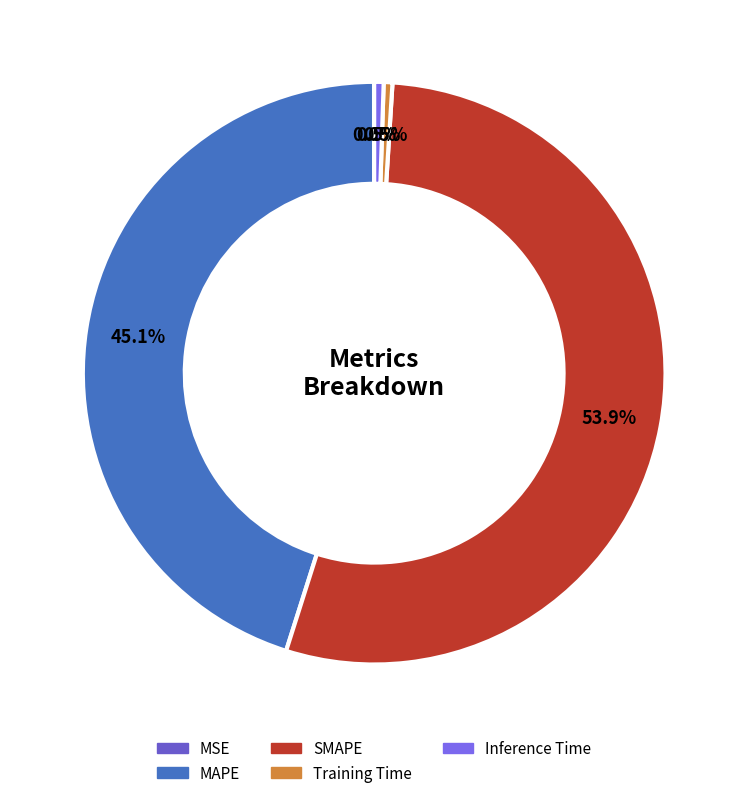

Which category has the smallest portion of the pie?

MSE